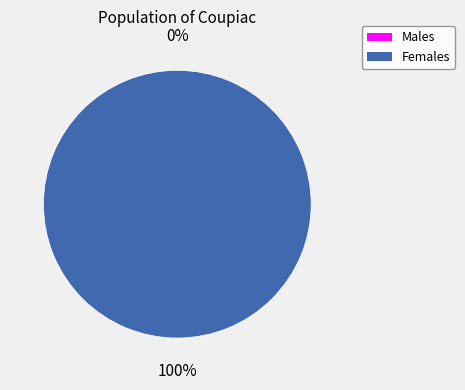

Is 1 the majority of the pie?

Yes